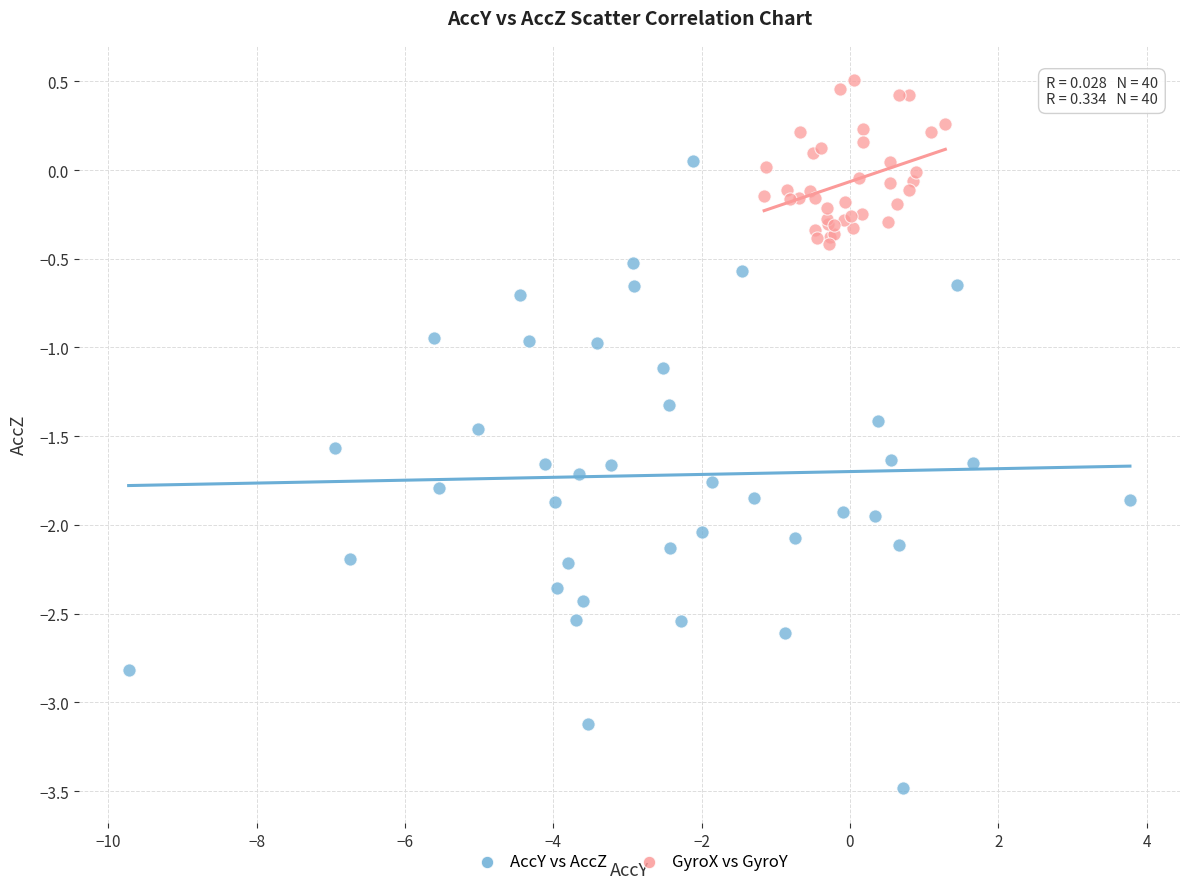

Which series has the largest Y range (max minus min)?

AccY vs AccZ